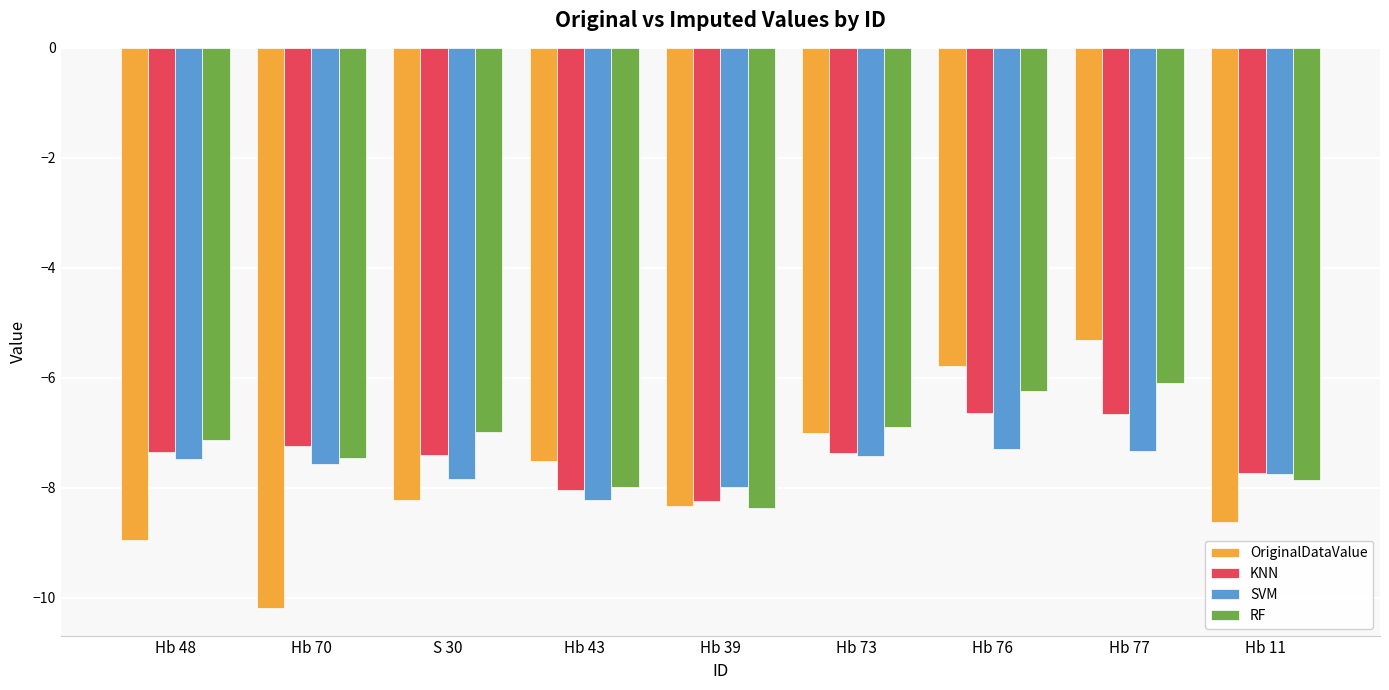

What is the average value of the OriginalDataValue series?

-7.8